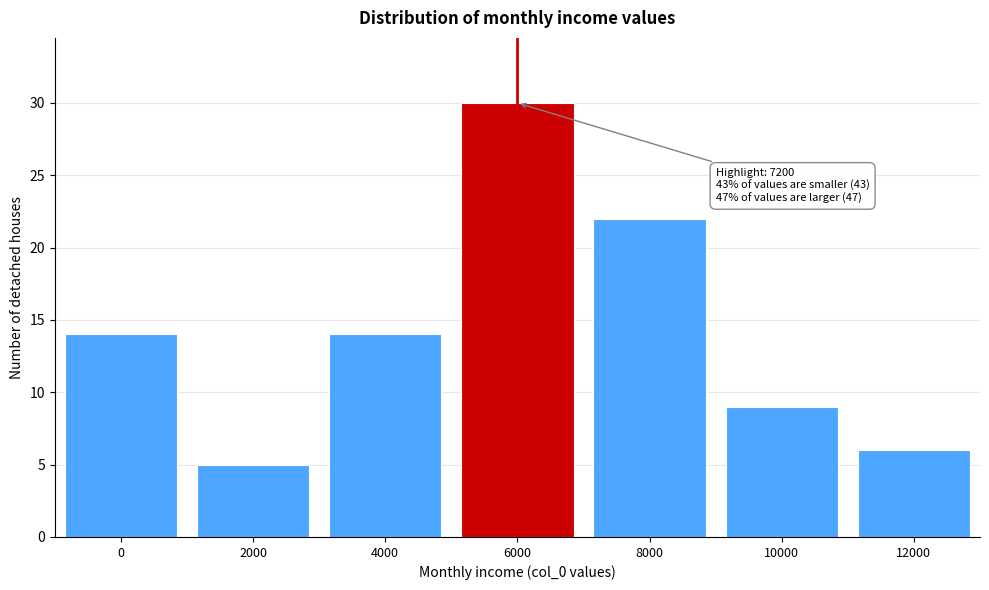

Reading left to right, extract all data points from this chart.

0=14	2000=5	4000=14	6000=30	8000=22	10000=9	12000=6